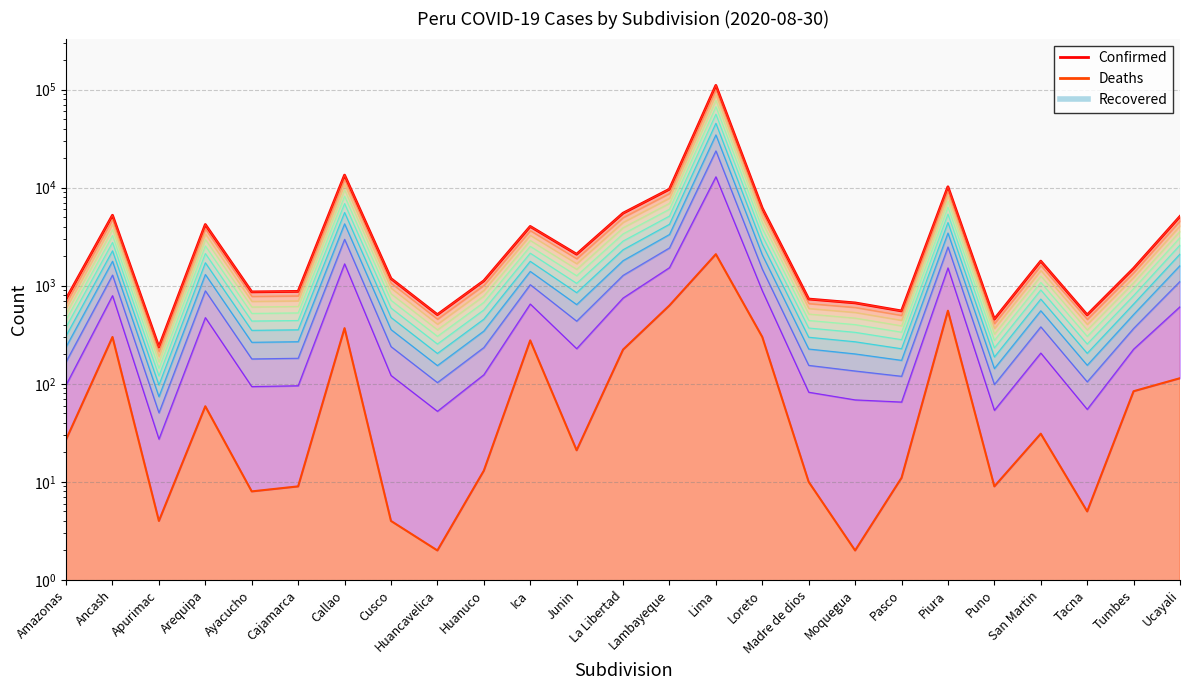

What is the label of the 8th point from the left?

Cusco